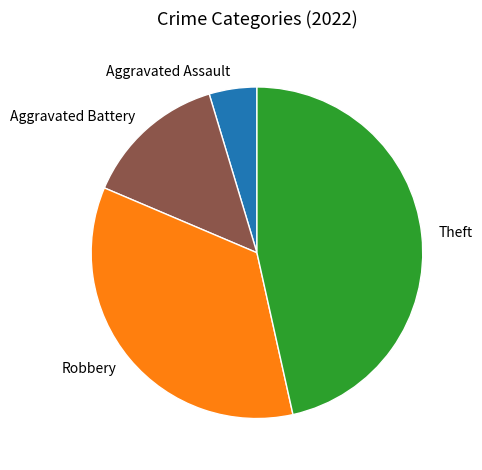

Is there a majority slice in this chart?

No